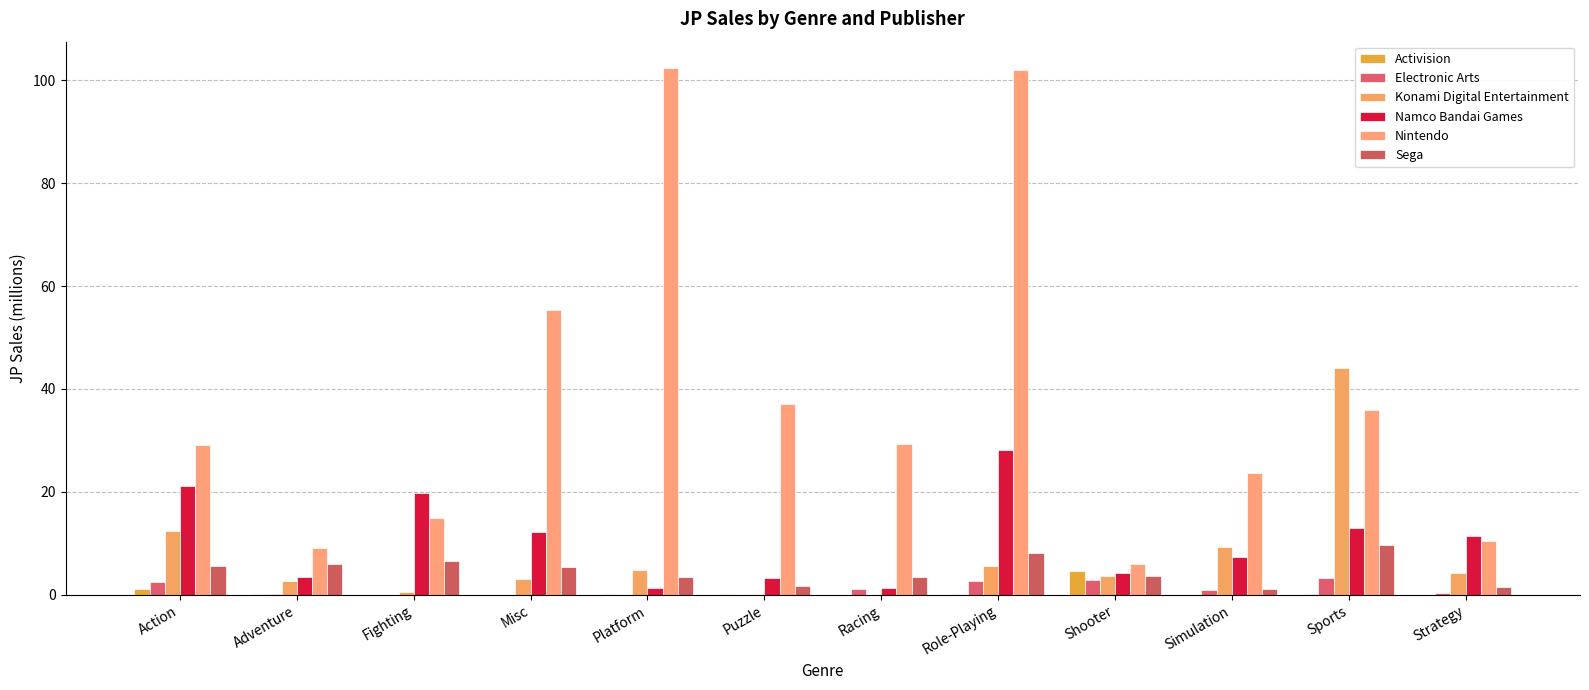

How many groups of bars are there?

12